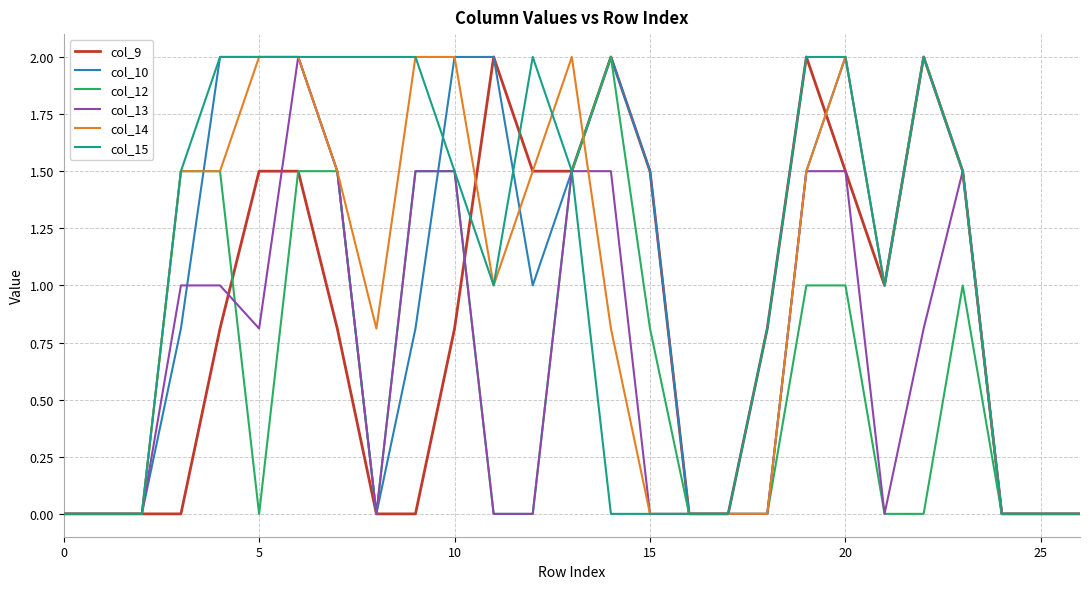

What are all the series names shown in the legend?

col_9, col_10, col_12, col_13, col_14, col_15